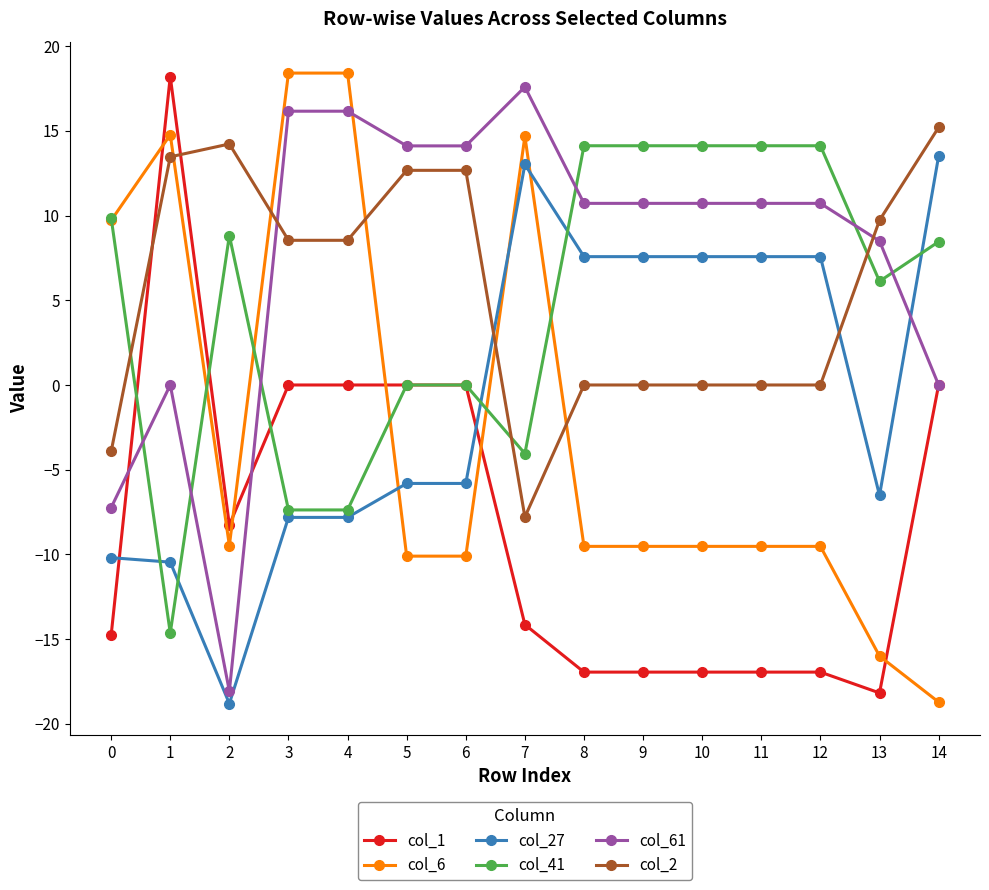

Does the chart have visible grid lines?

No